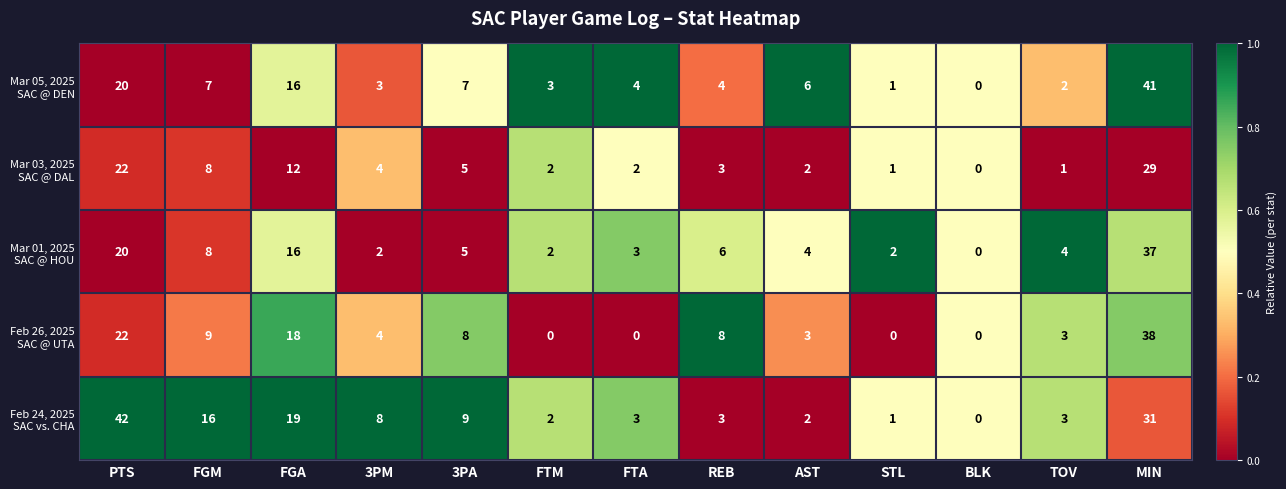

What is the total value across all series at PTS?

126